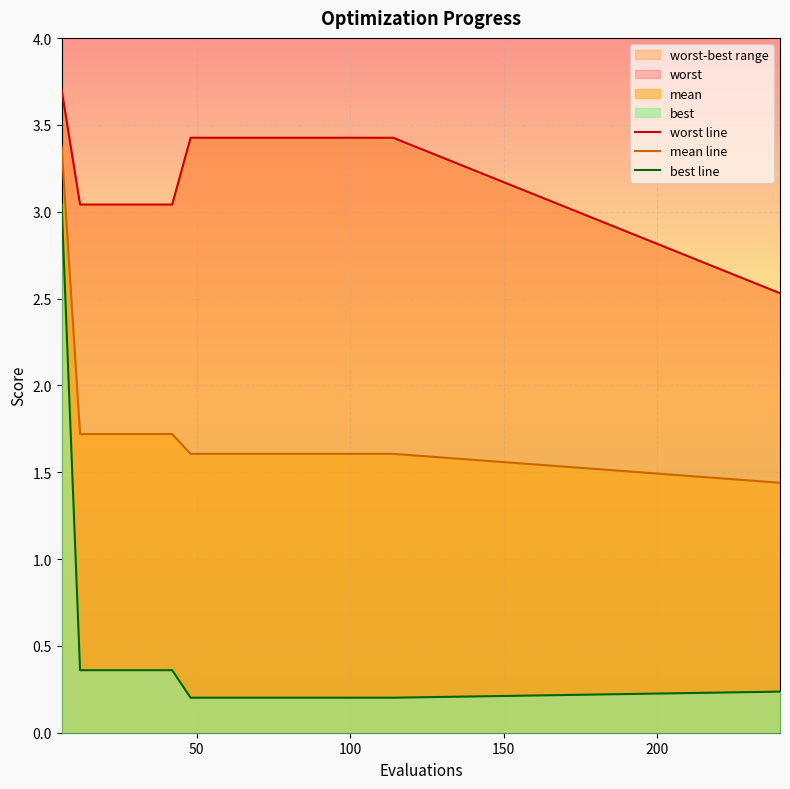

What is the lowest value of the mean line series?

1.4